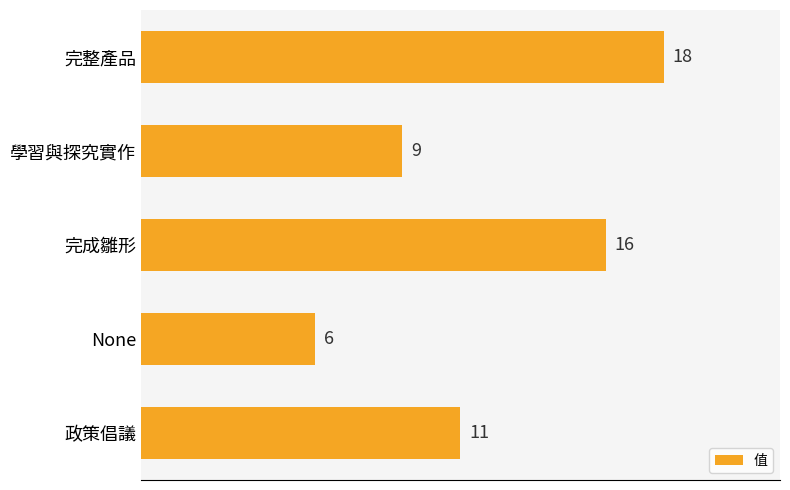

Reading top to bottom, list all the values displayed in this chart.

18	9	16	6	11